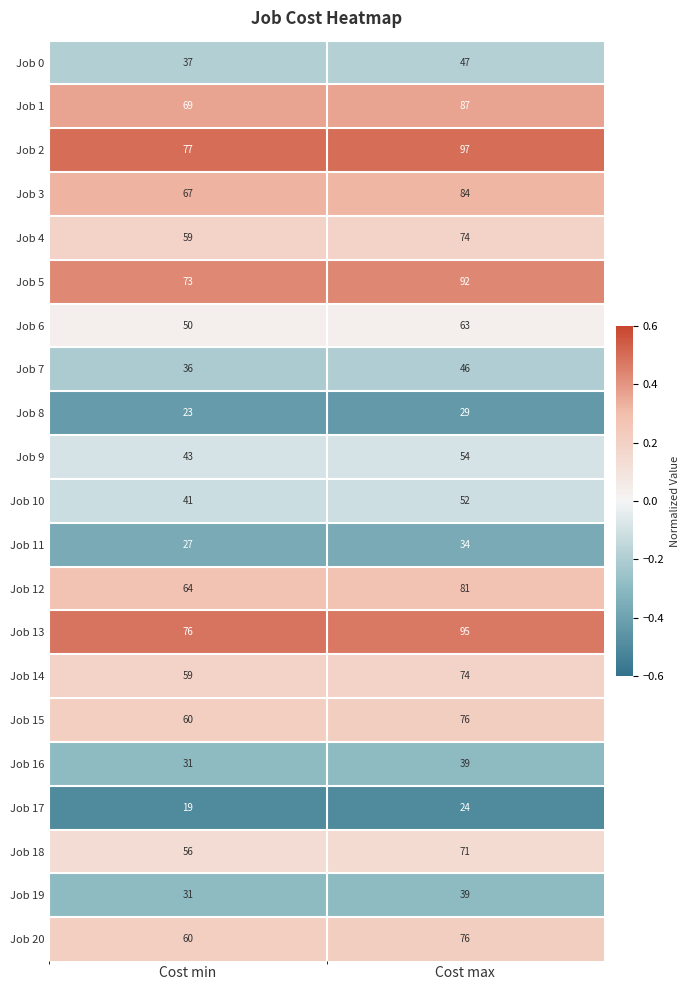

Rank the categories by Job 9 value from highest to lowest.

Cost max, Cost min